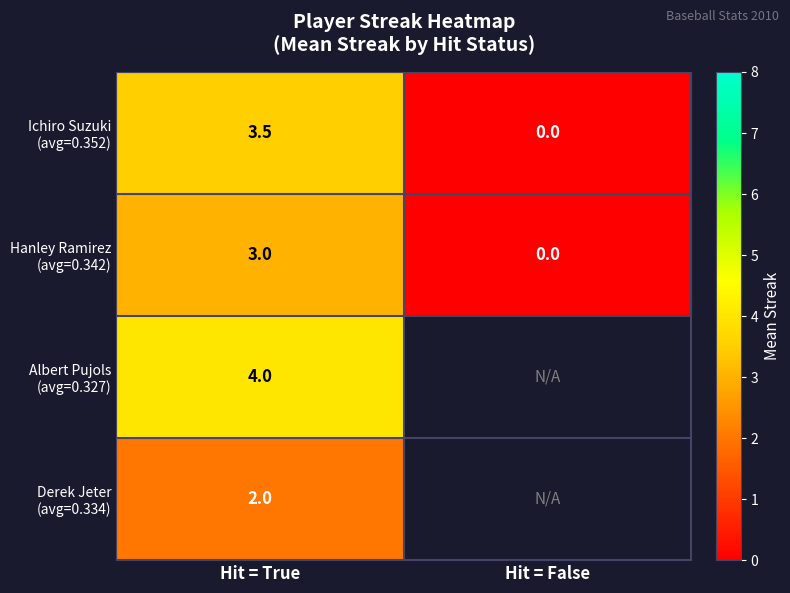

What is the difference between the highest and lowest values at Hit = True?

2.0